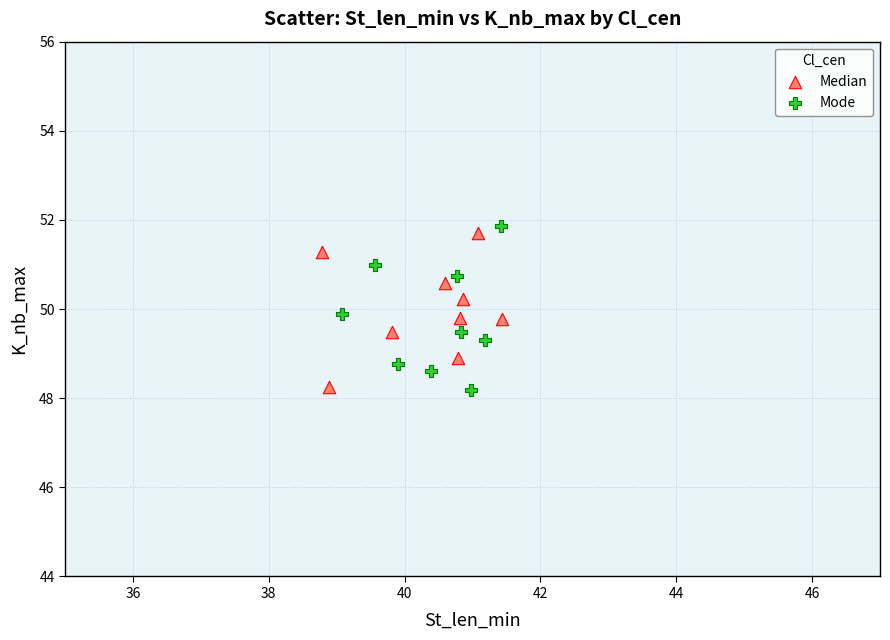

Which series reaches the maximum Y coordinate?

Mode